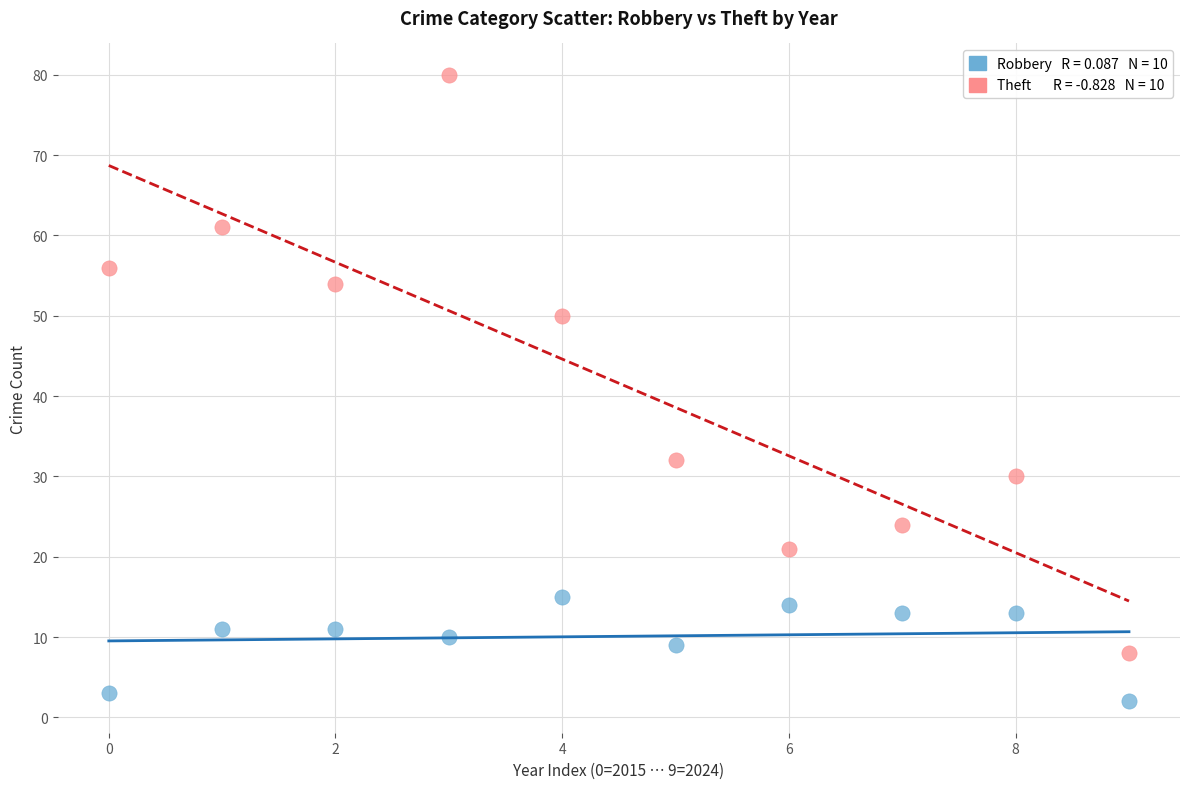

How many points are shown in the scatter plot?

20